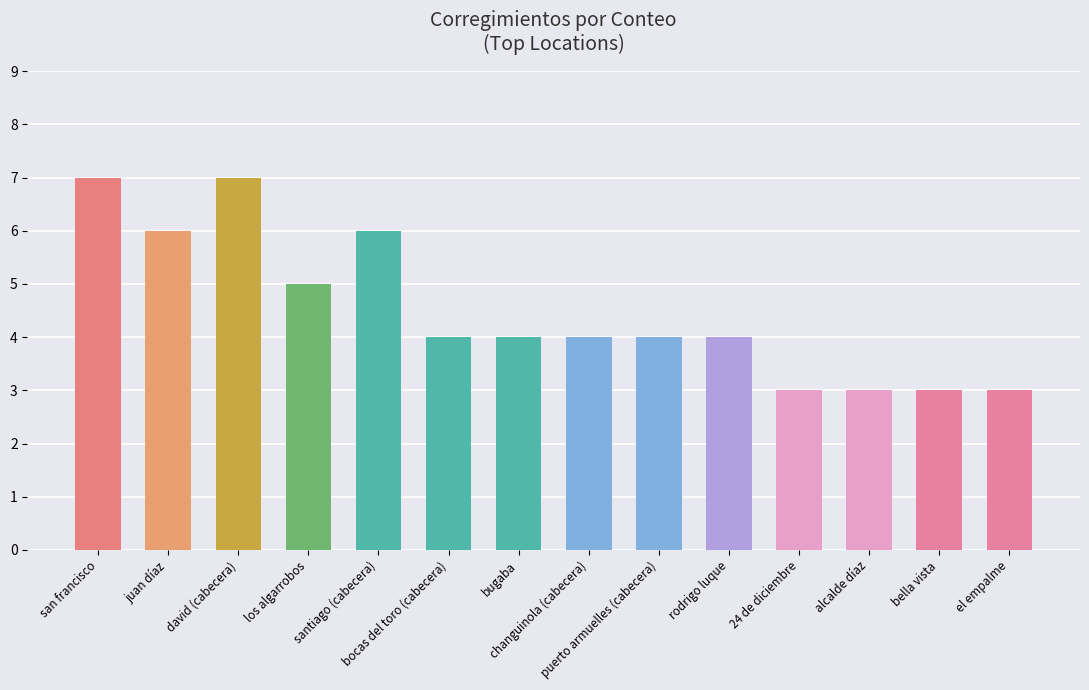

What is the difference between the values at juan díaz and 24 de diciembre?

3